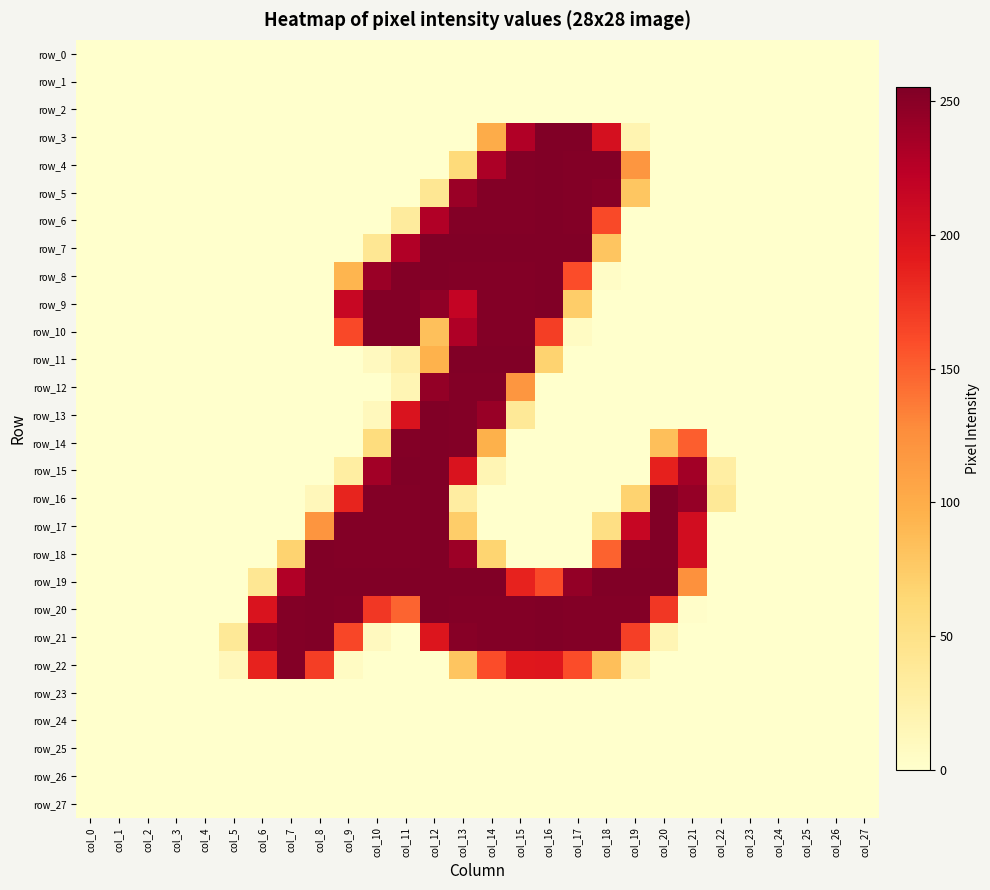

The row_15 series shows 29 at col_22. True or false?

True